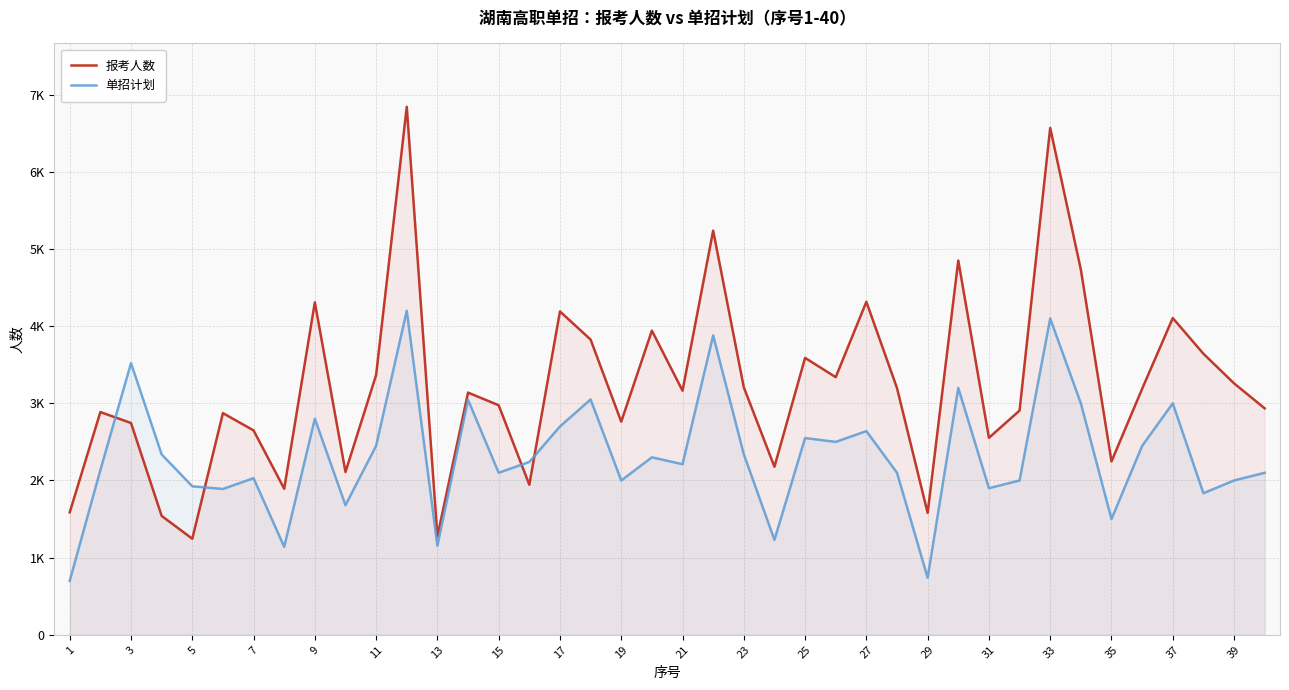

Which has a higher value, 35 or 27?

27